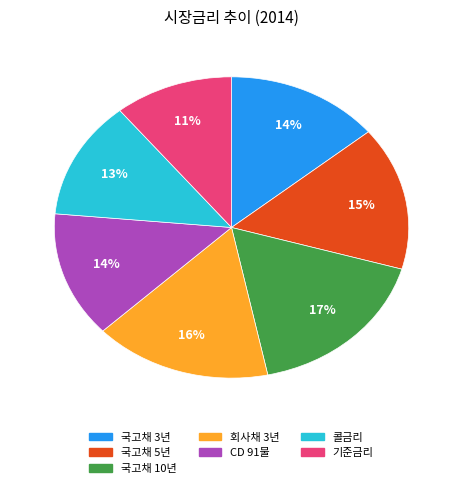

Is there any slice that represents more than half of the pie?

No